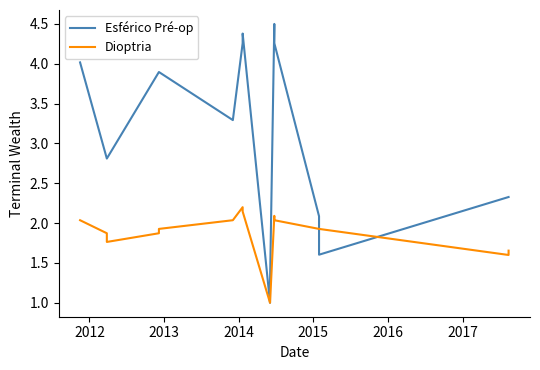

Count the number of data series in this chart.

2